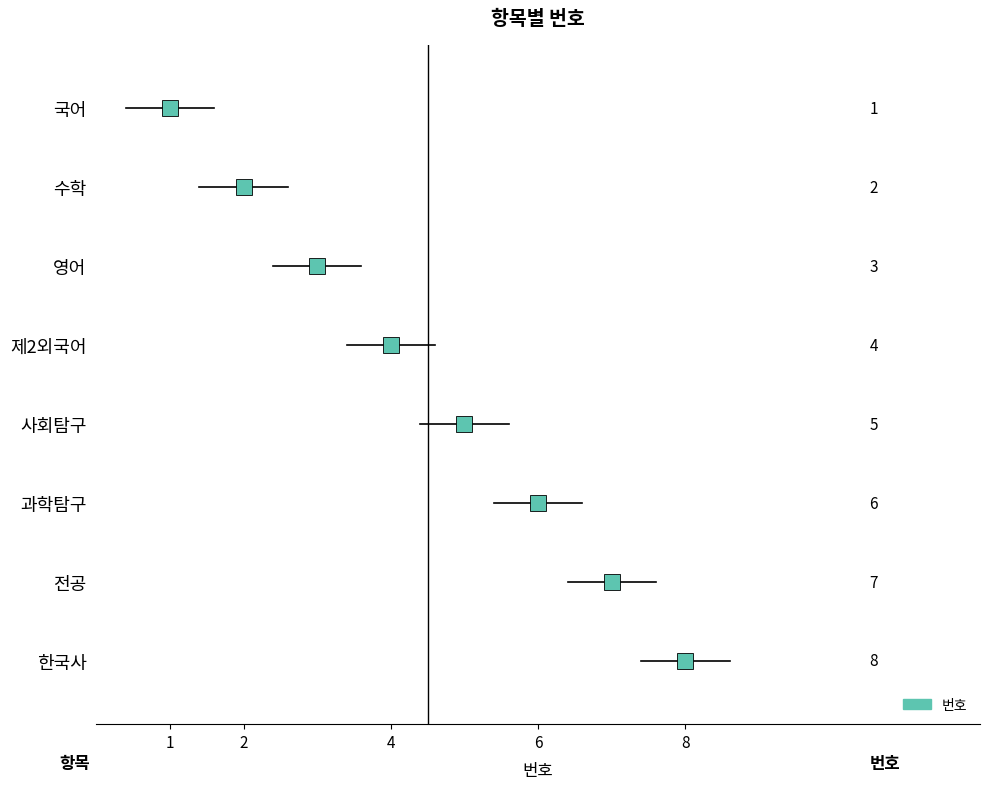

What is the greatest value displayed?

8